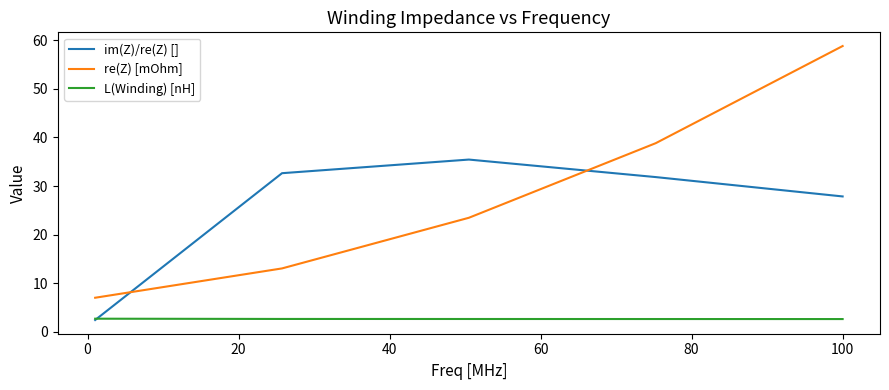

Which series has the largest range (max minus min)?

re(Z) [mOhm]